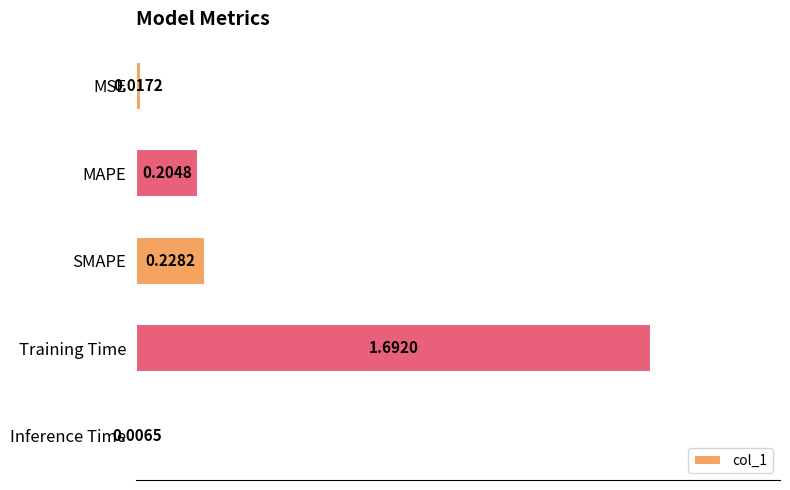

Which label corresponds to the smallest value in the chart?

Inference Time